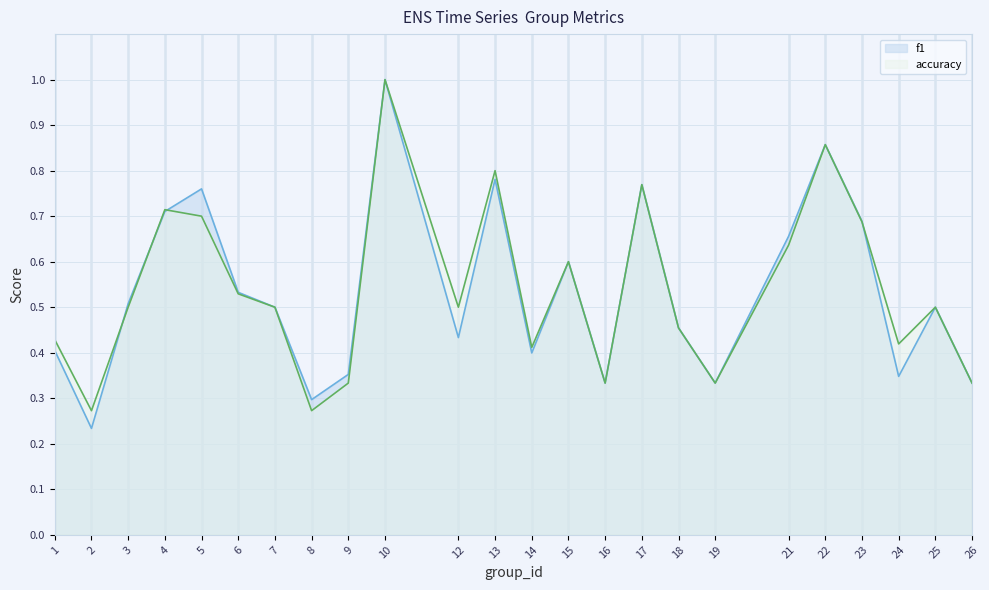

What is the value of the f1 point at the 19th from the left?

0.7